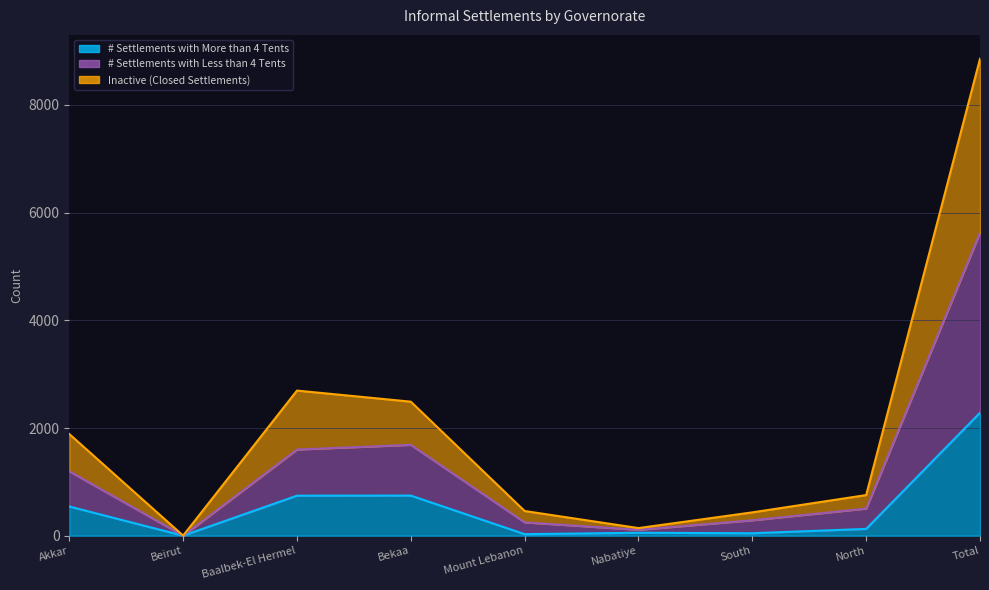

Which category has the lowest value across all series?

Beirut